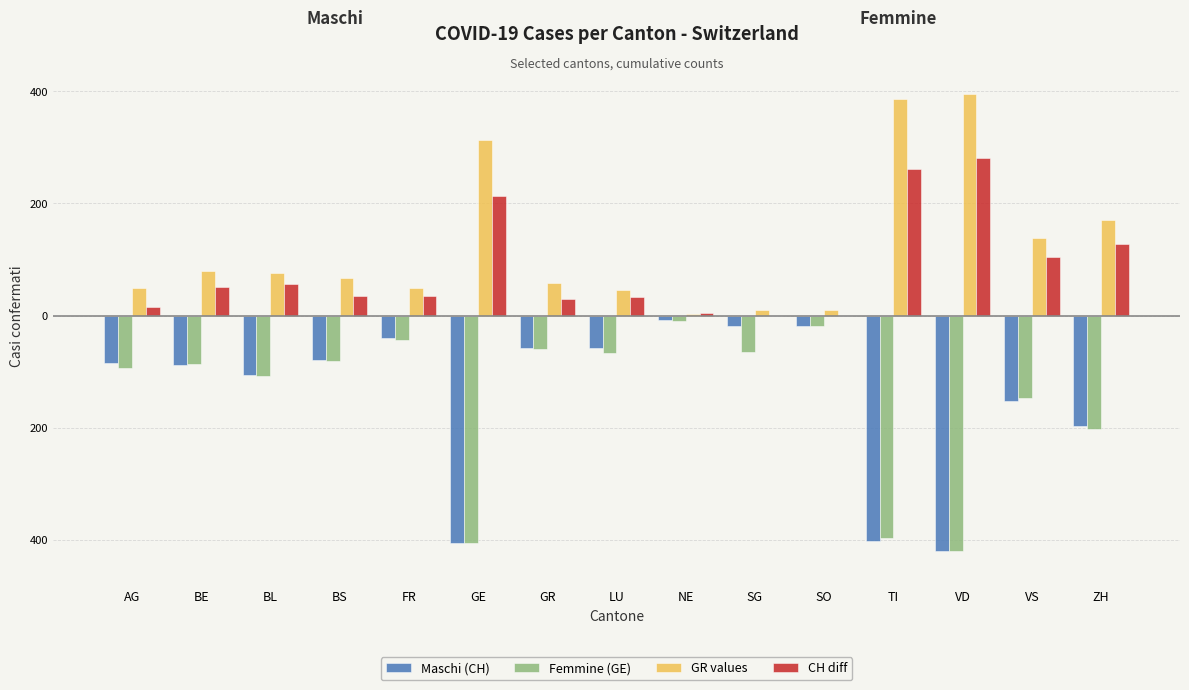

Reading left to right, transcribe all the data shown in this chart.

Maschi (CH): -85	-88	-105	-79	-39	-405	-58	-57	-7	-18	-18	-401	-419	-153	-196
Femmine (GE): -94	-86	-108	-81	-44	-406	-59	-66	-9	-64	-18	-396	-419	-147	-203
GR values: 50	79	76	67	50	313	58	45	3	10	10	386	396	138	171
CH diff: 15	51	56	35	35	214	29	33	5	0	0	261	281	104	127